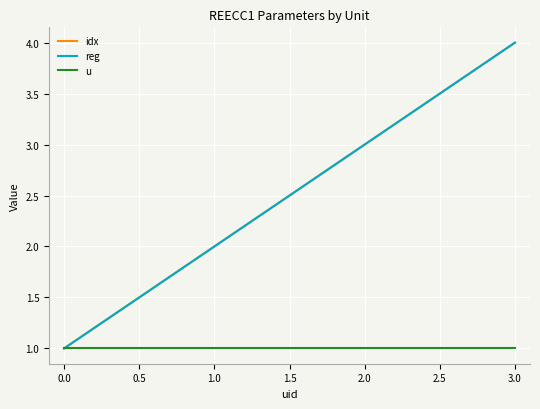

Does the chart display data point markers on the line(s)?

No